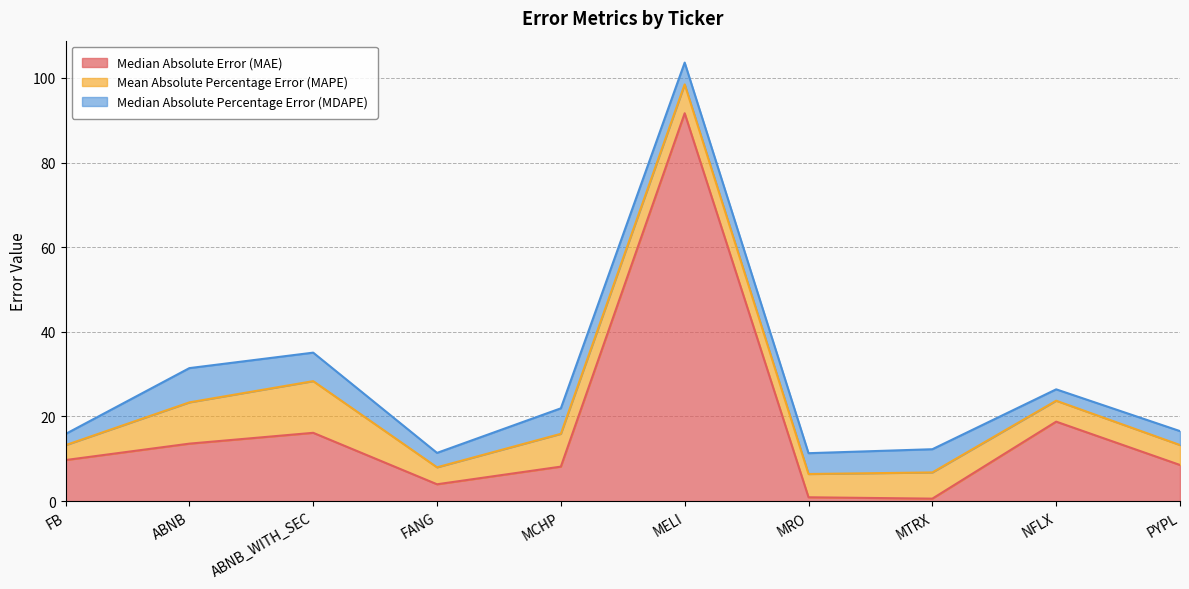

Which series ends up on top after the final intersection of Mean Absolute Percentage Error (MAPE) and Median Absolute Error (MAE)?

Median Absolute Error (MAE)